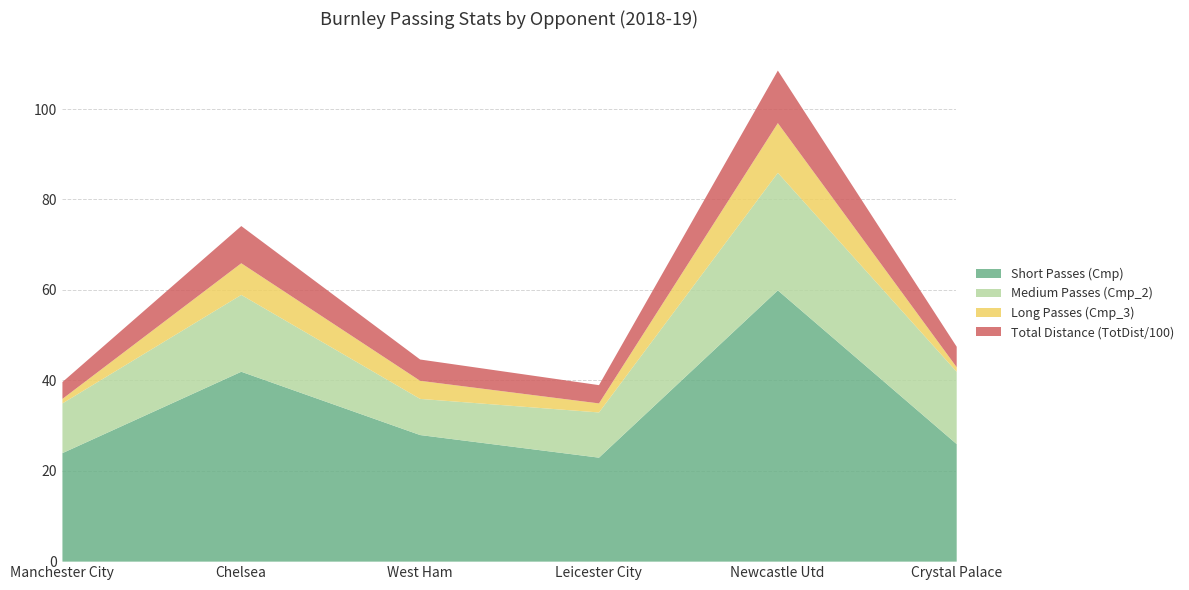

True or false: Medium Passes (Cmp_2) and Short Passes (Cmp) cross at least once.

False